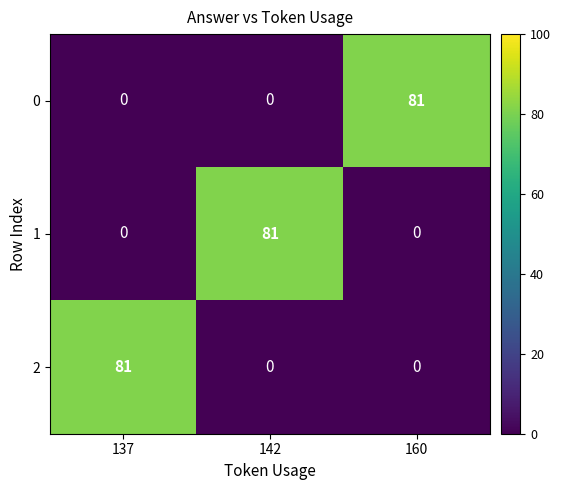

What is the difference between the maximum and minimum values in the 1 series?

81